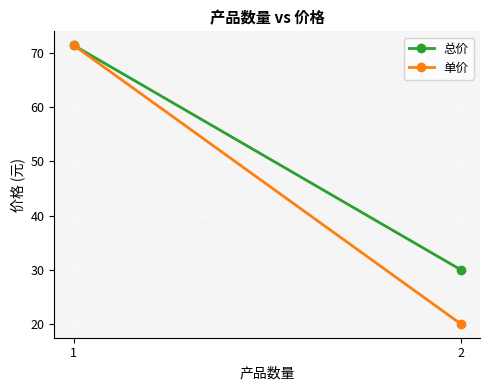

What is the difference between the maximum and minimum values in the 总价 series?

41.5